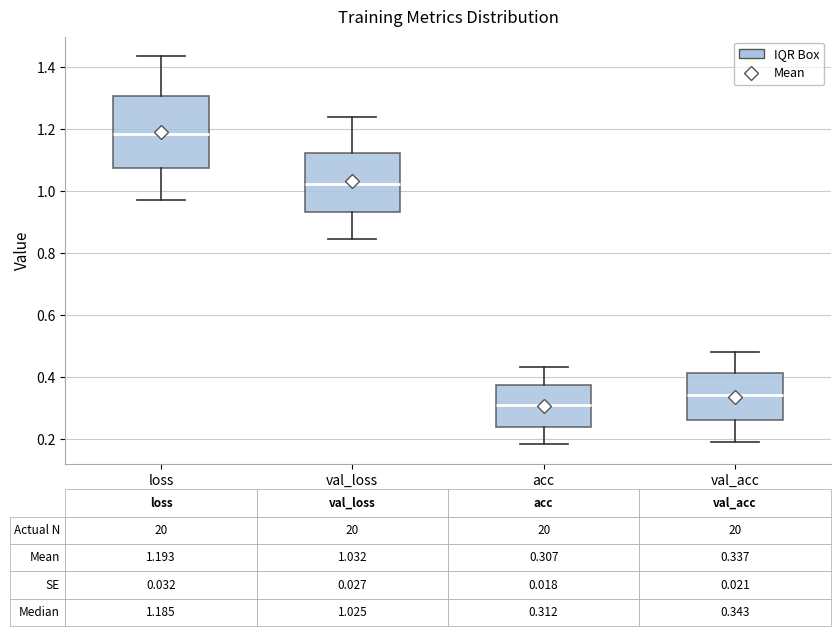

Which box's median line is the highest?

loss